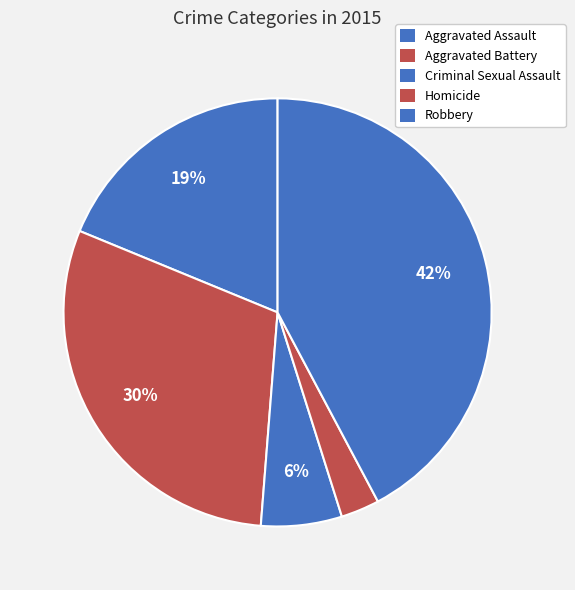

Between Robbery and Criminal Sexual Assault, which is larger?

Robbery